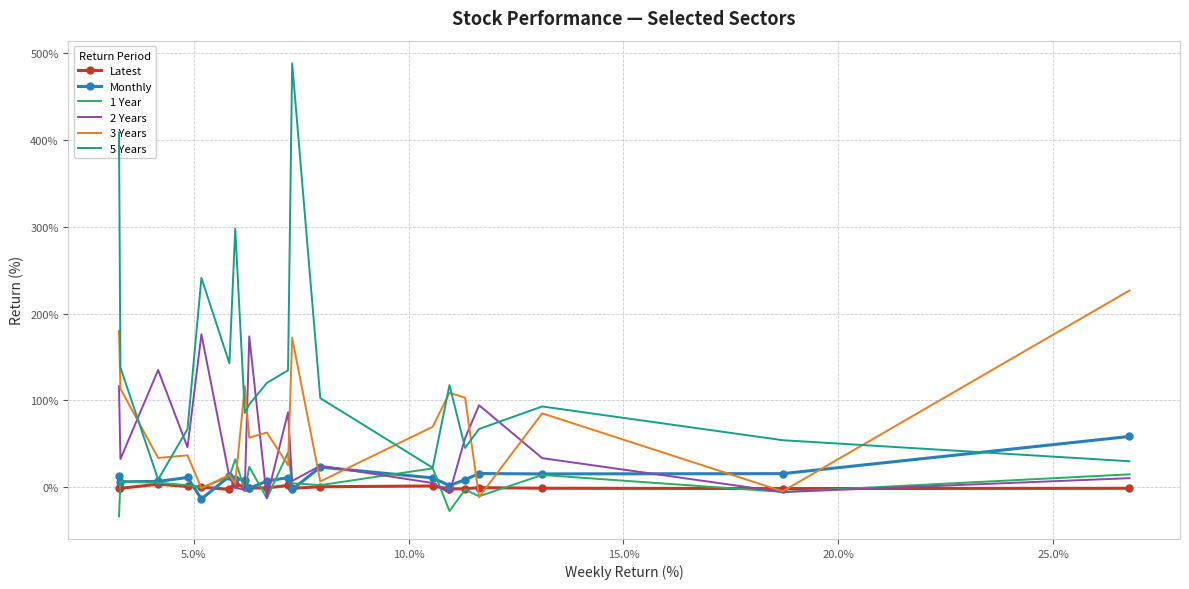

True or false: 5 Years and Monthly cross at least once.

True